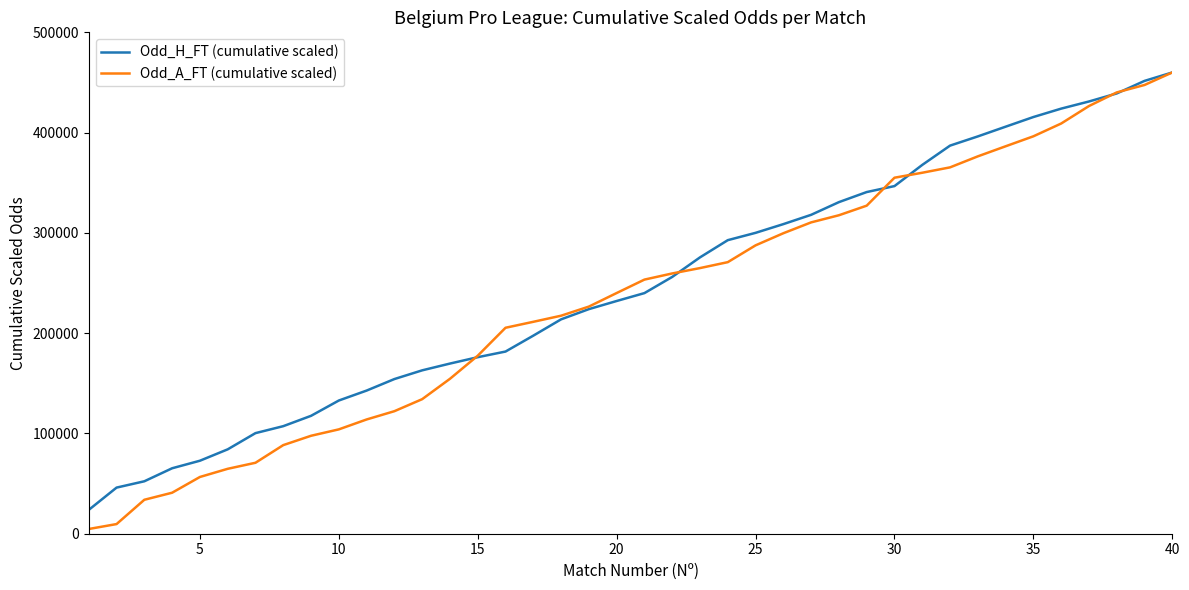

Which series has the widest spread of values?

Odd_A_FT (cumulative scaled)